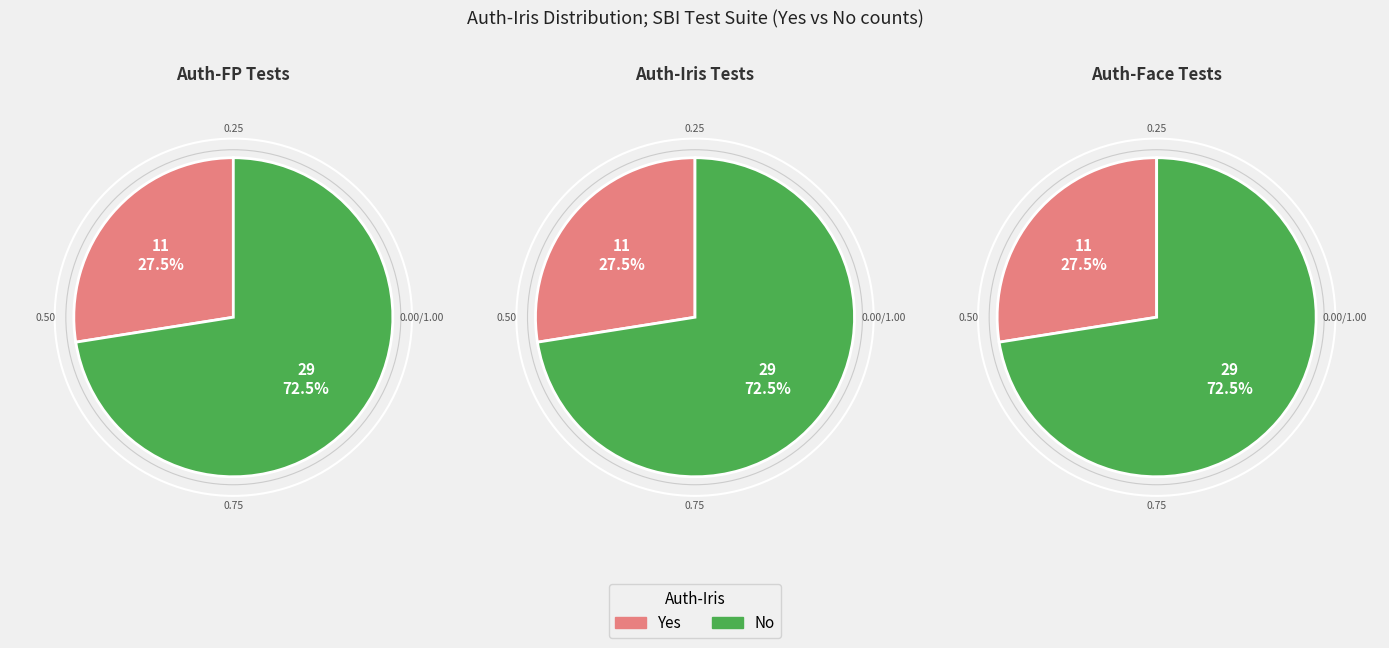

True or false: Auth-Iris: Yes accounts for 40% of the total.

False